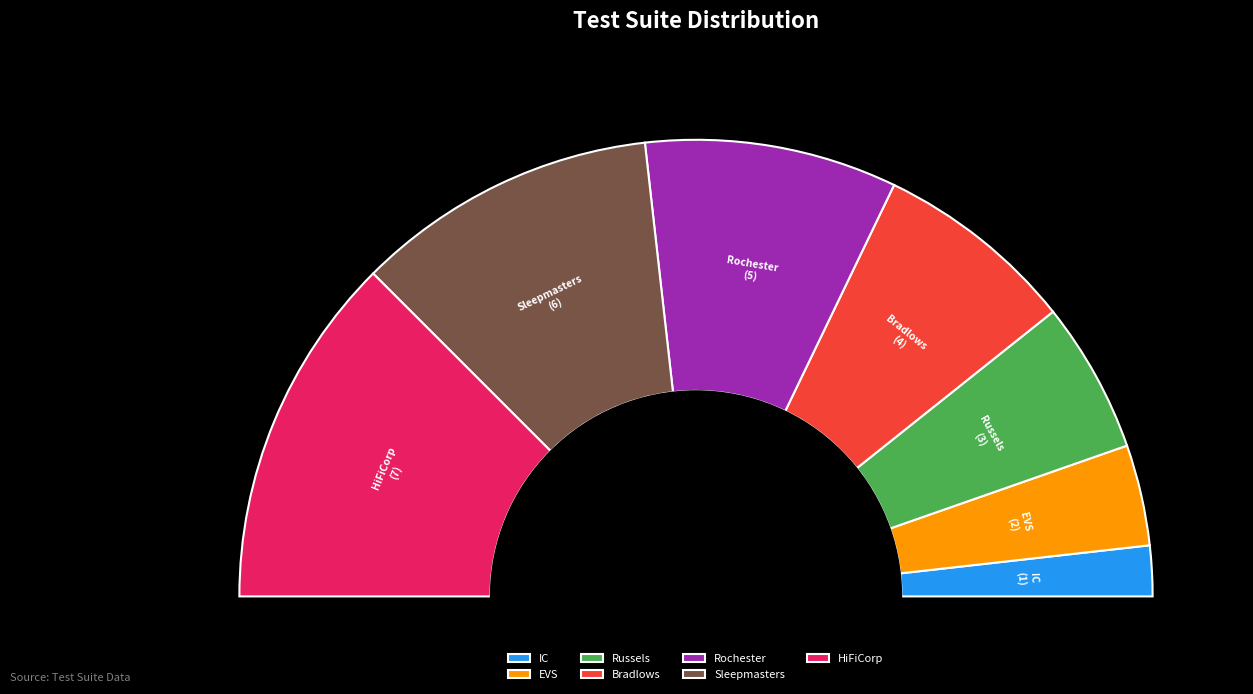

Does any single category account for the majority?

No